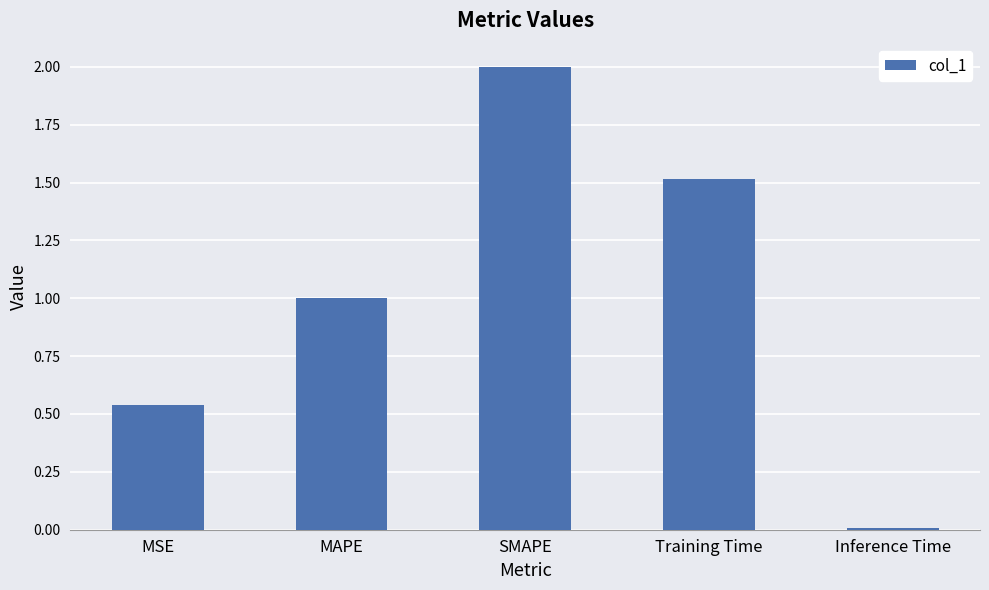

What position from the right is MAPE?

4